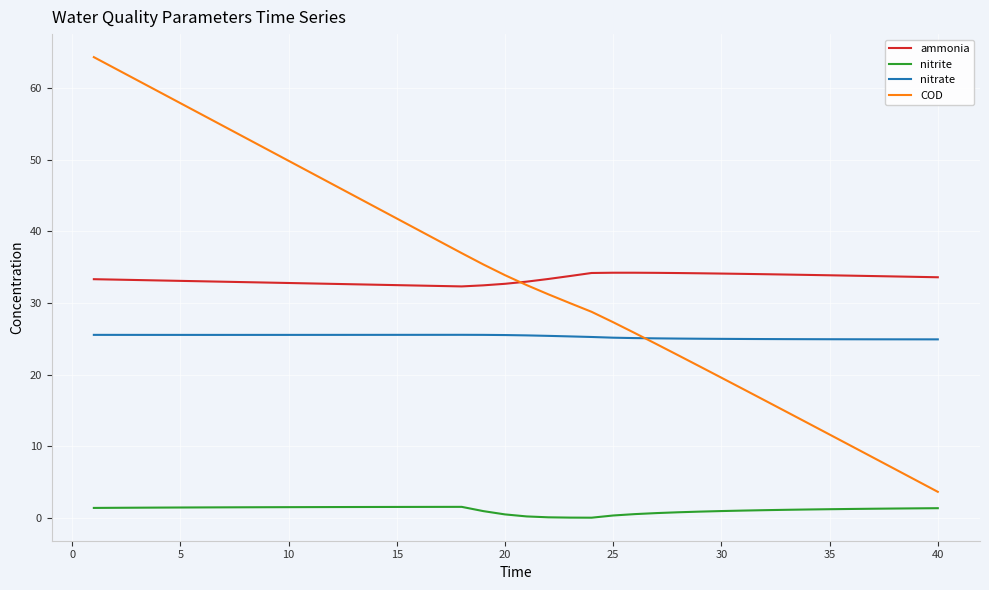

What is the average value of the nitrate series?

25.3